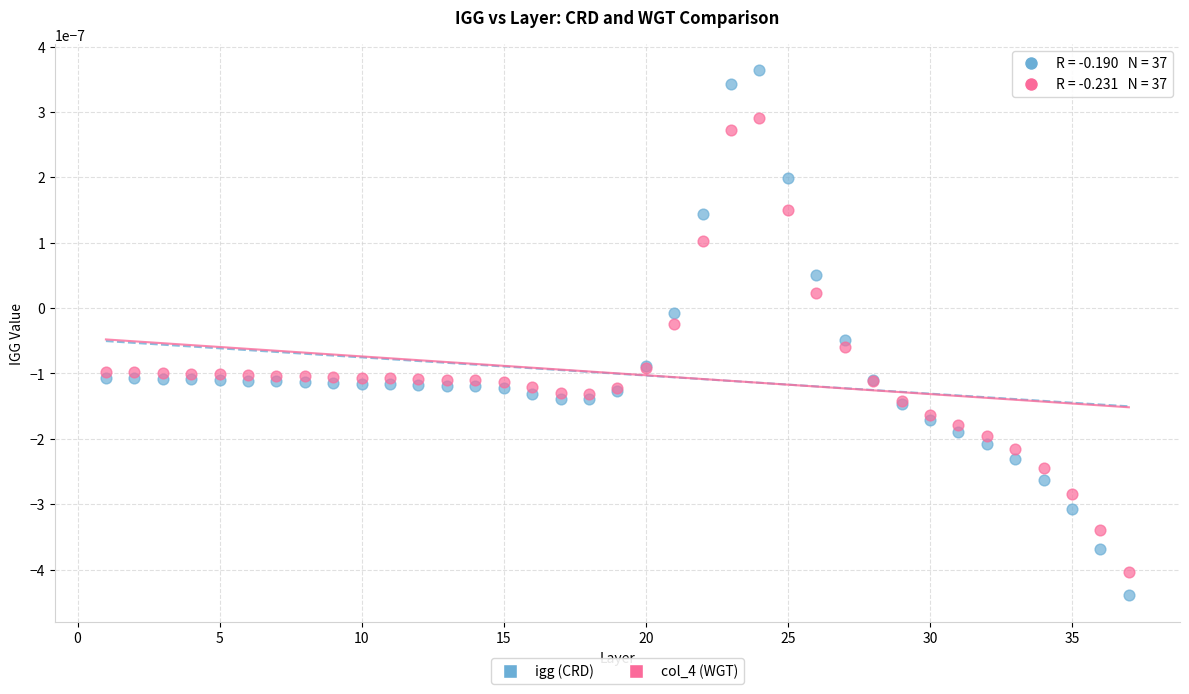

Which series contains the highest Y value?

igg (CRD)